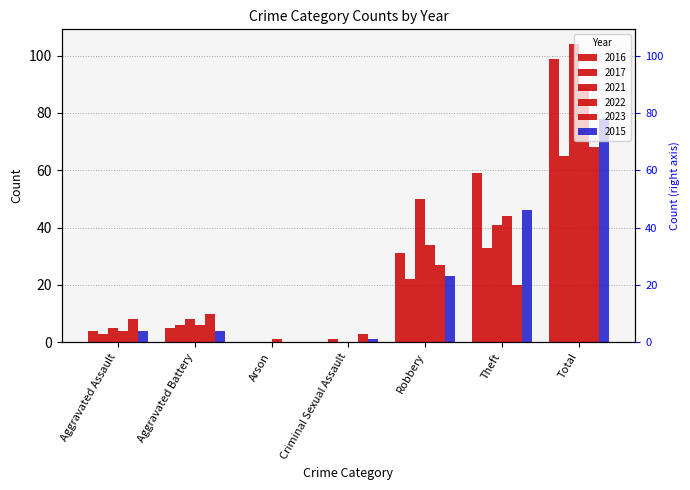

What is the difference between the maximum and minimum values in the 2021 series?

104